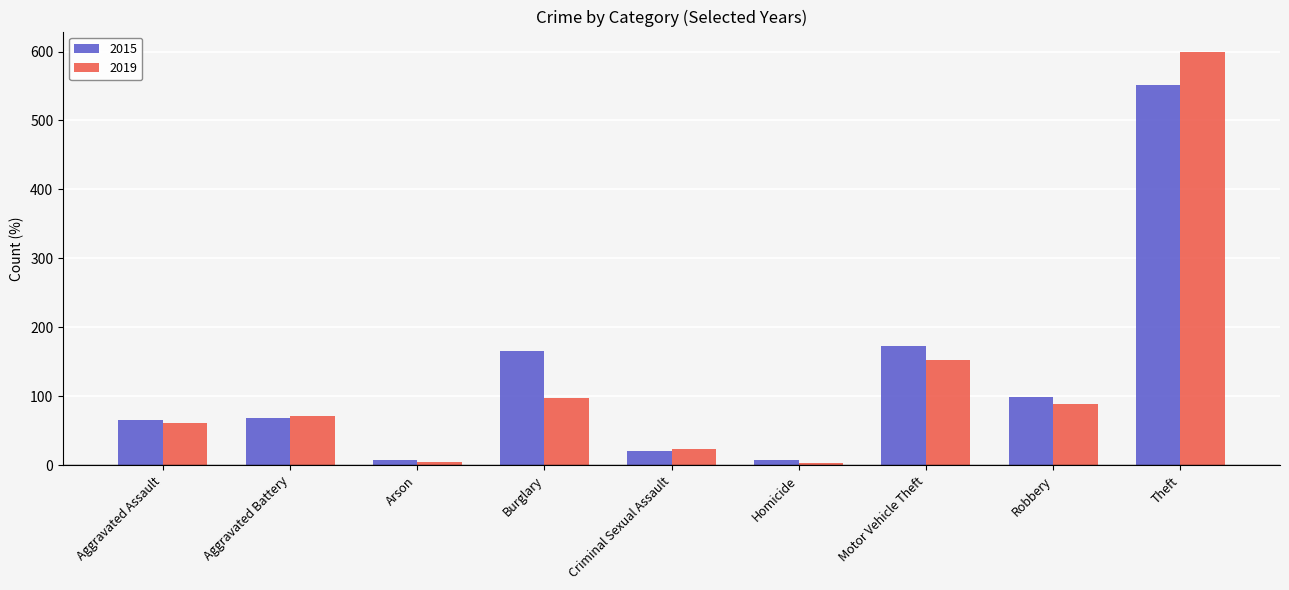

What is the difference between the highest and lowest values at Burglary?

68